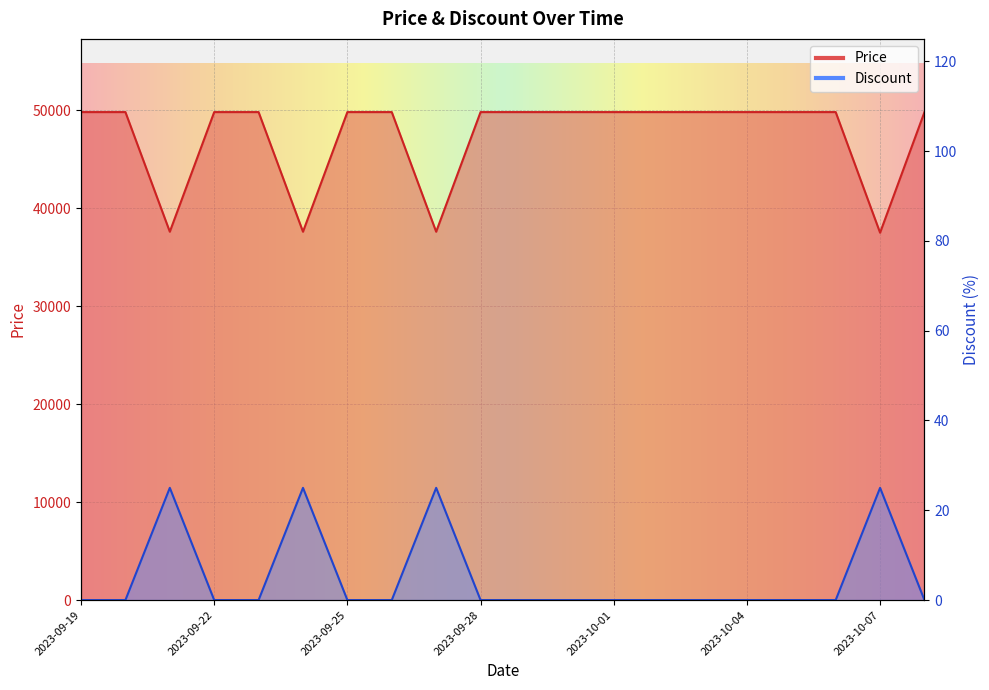

What is the value of the Discount point at the 19th from the left?

25